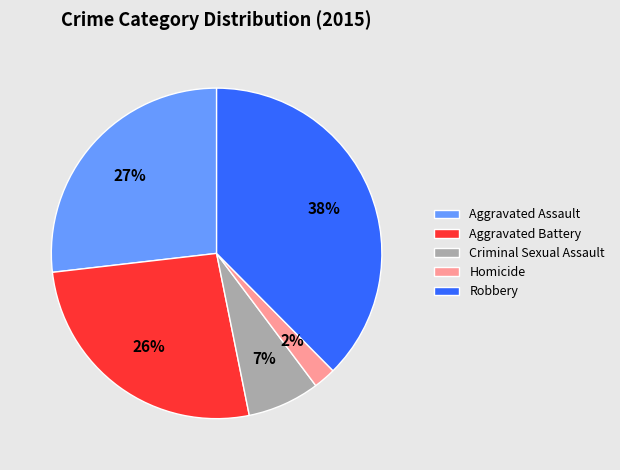

Which slice is the largest?

Robbery